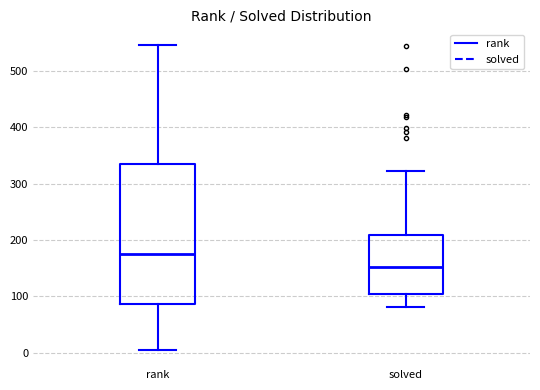

Which box has the highest median line?

rank